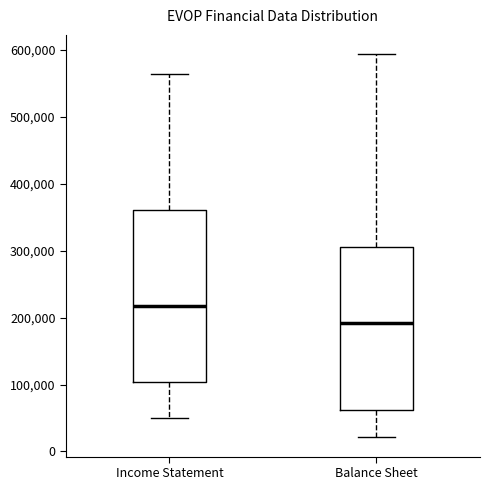

Reading left to right, transcribe this box plot: for each box, give where its median line is, the range the box spans, and where its two whiskers end, as read against the y-axis. The values are not printed on the chart, so give them approximately, as read against the axis.

Income Statement: median 220000, box 100000 to 360000, whiskers 50000 to 560000
Balance Sheet: median 190000, box 60000 to 310000, whiskers 20000 to 590000